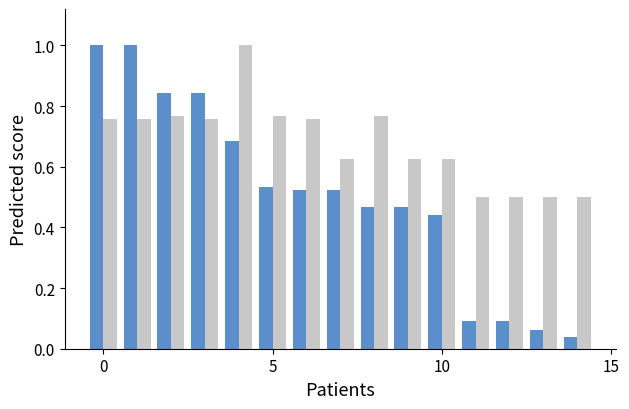

What is the greatest value displayed?

1.0